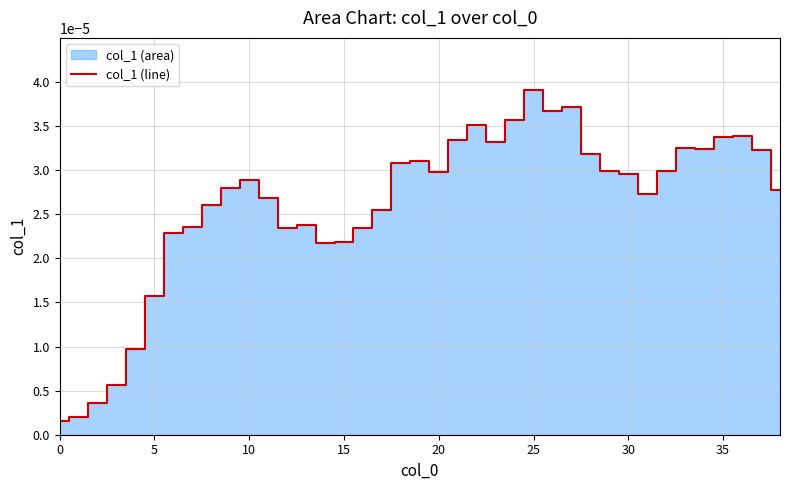

How many points are higher than both their immediate neighbors (excluding endpoints)?

8